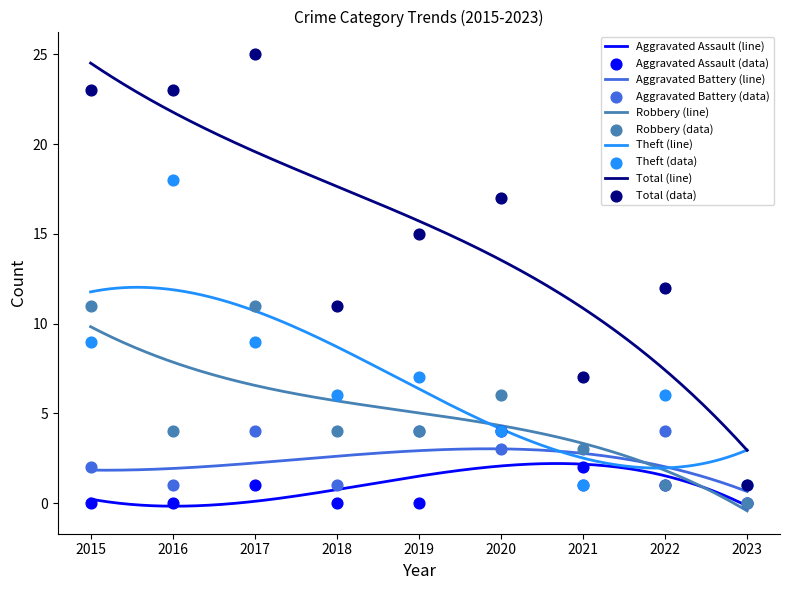

Which series reaches the maximum Y coordinate?

Total